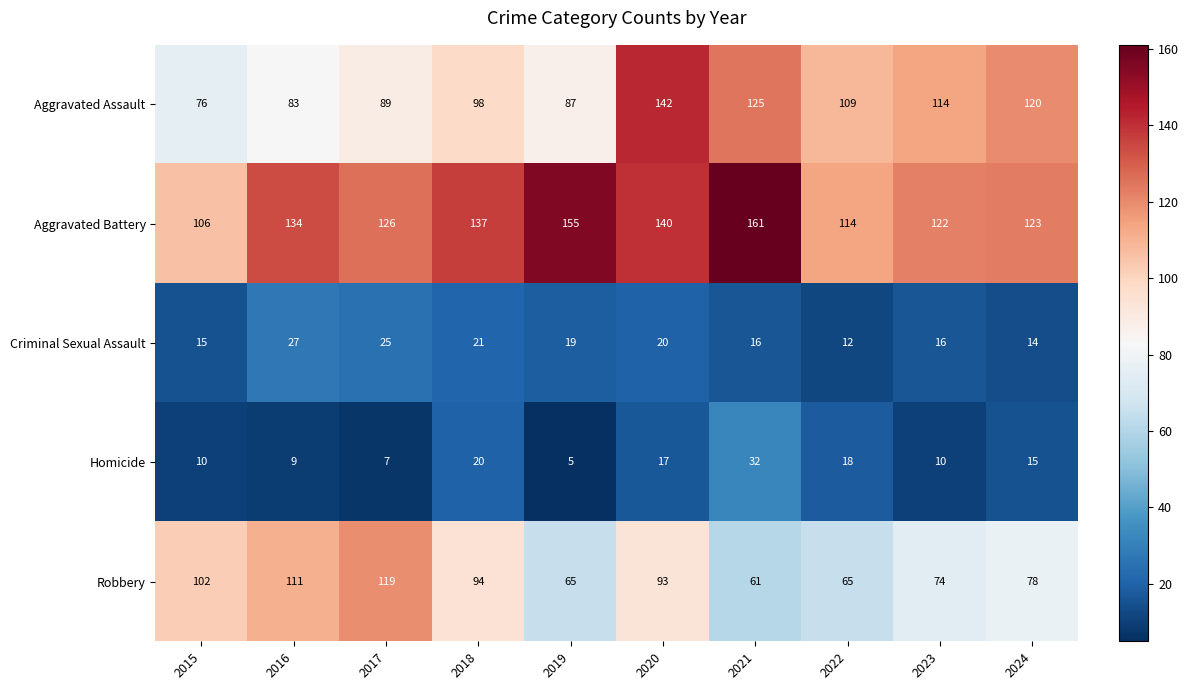

What is the sum of the Aggravated Assault values at 2021 and 2018?

223